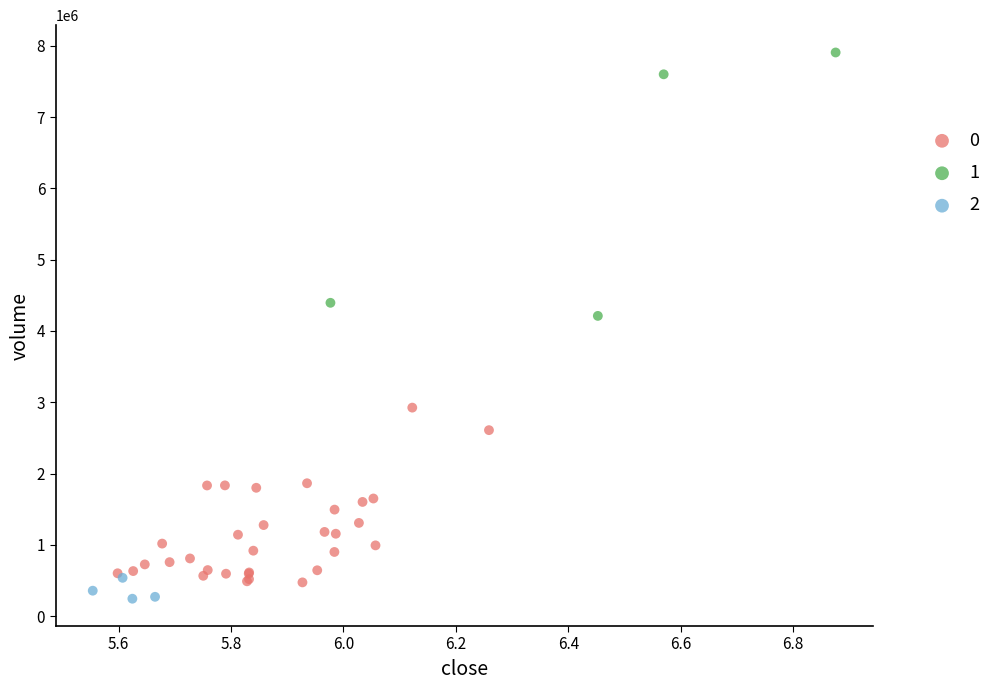

Which series has the largest Y range (max minus min)?

1